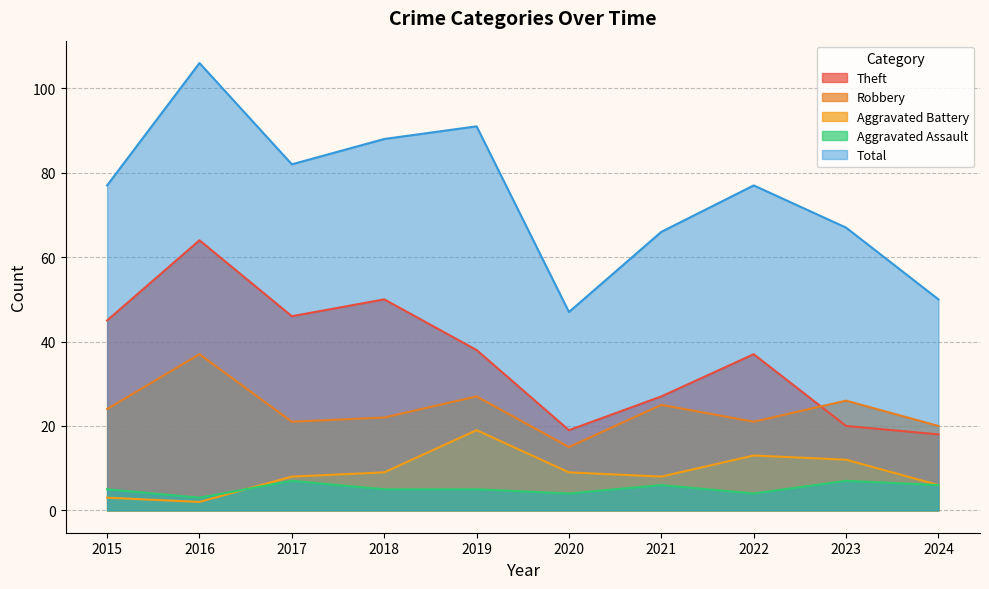

The Aggravated Assault series shows 5 at 2018. True or false?

True